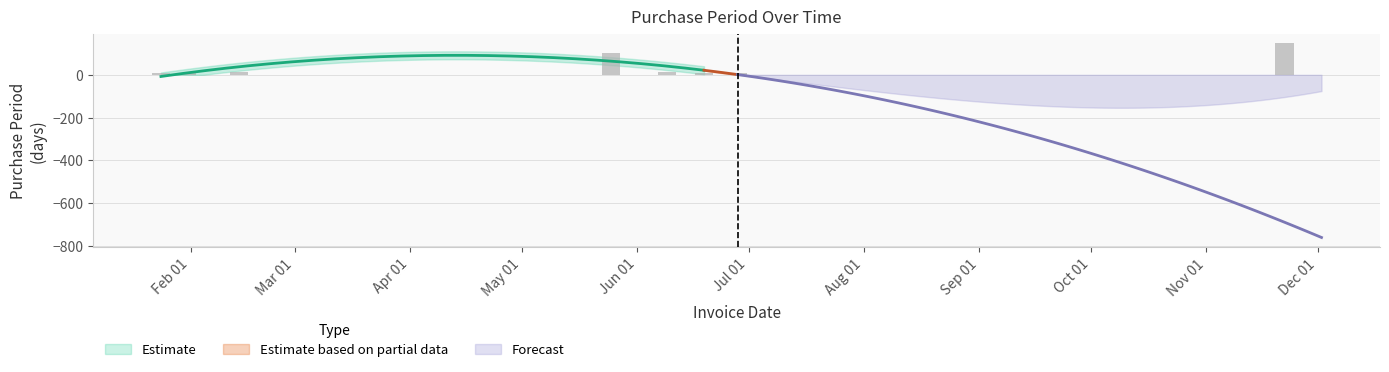

Where does the data first go above 14?

2017-05-25